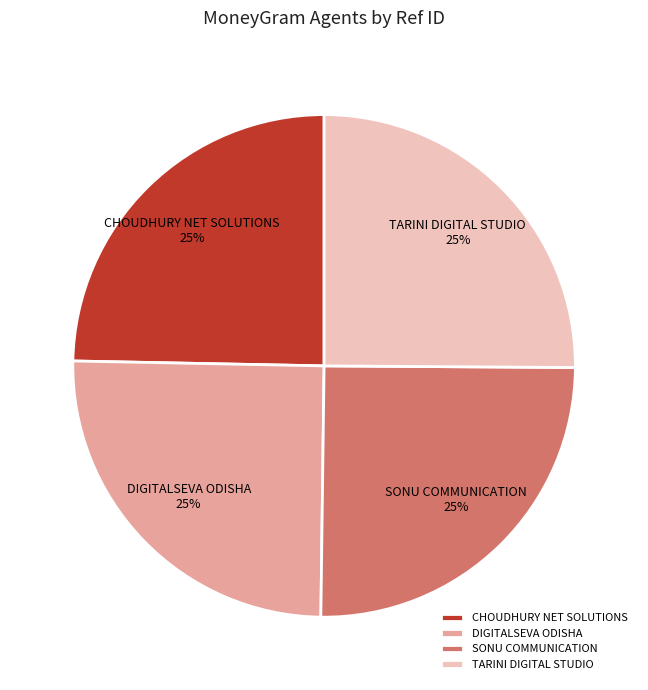

What percentage is the CHOUDHURY NET SOLUTIONS slice, to the nearest percent?

25%